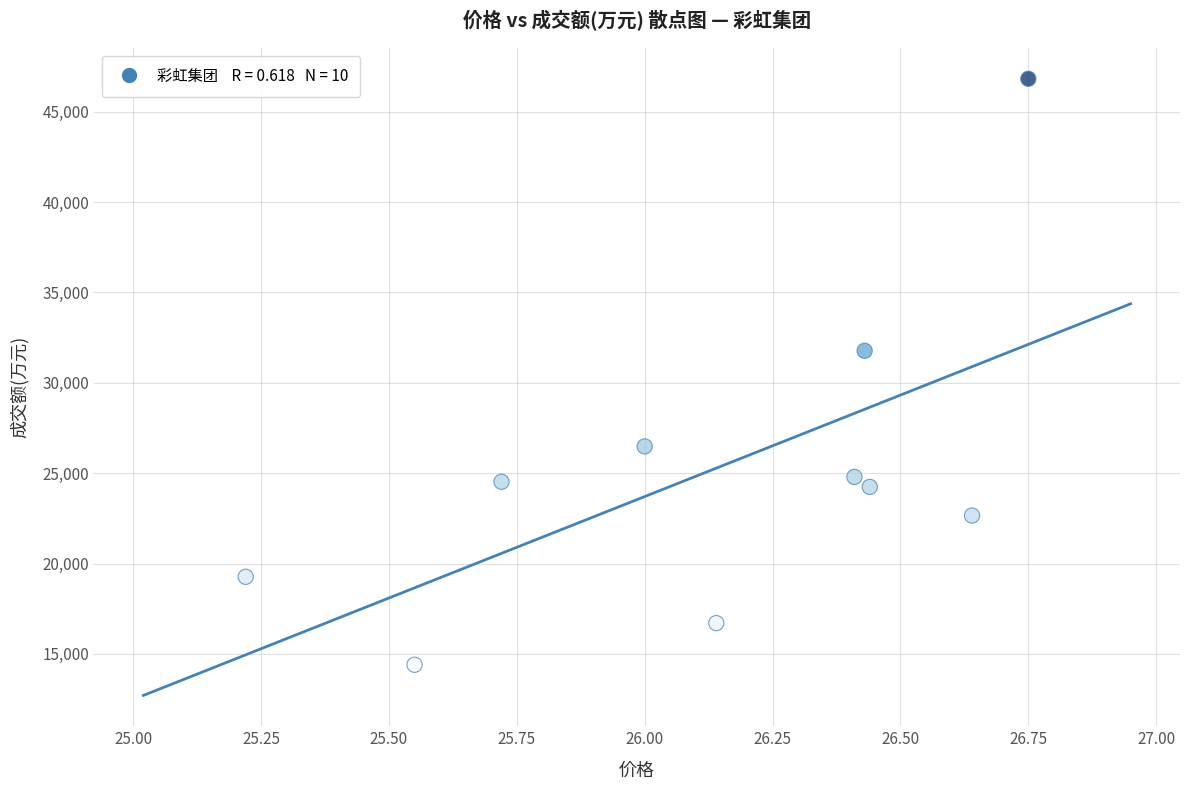

What is the average Y value?

25167